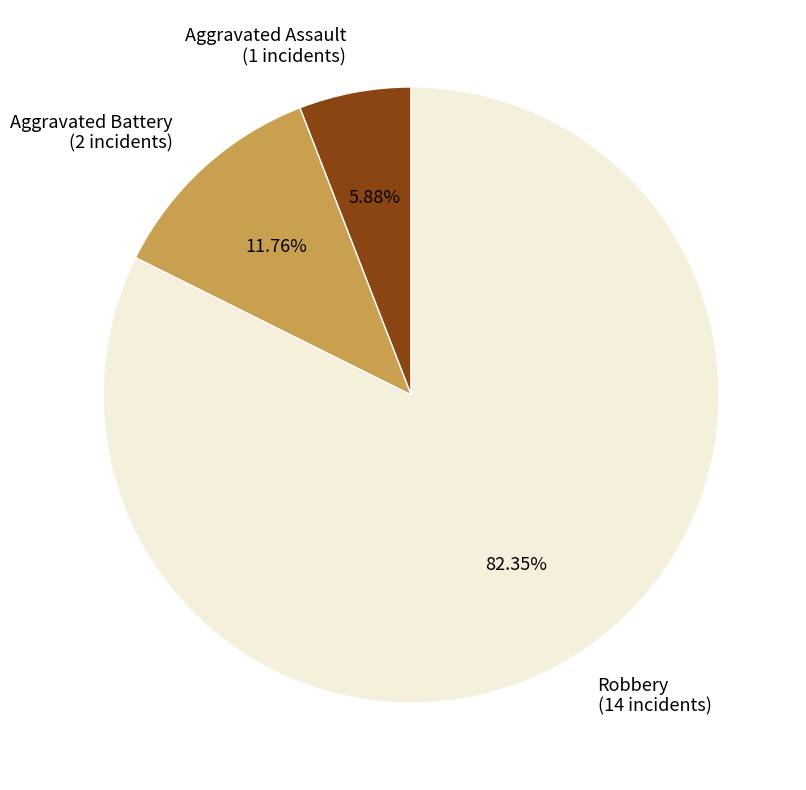

To the nearest percent, what percentage of the pie is Aggravated Assault?

6%